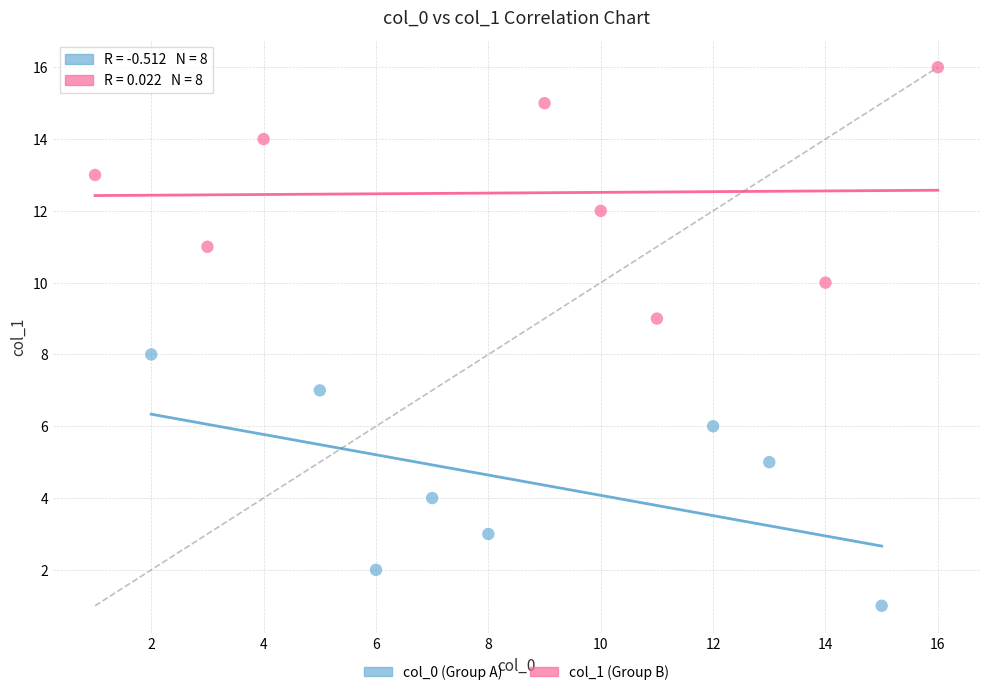

Which series contains the highest Y value?

col_1 (Group B)